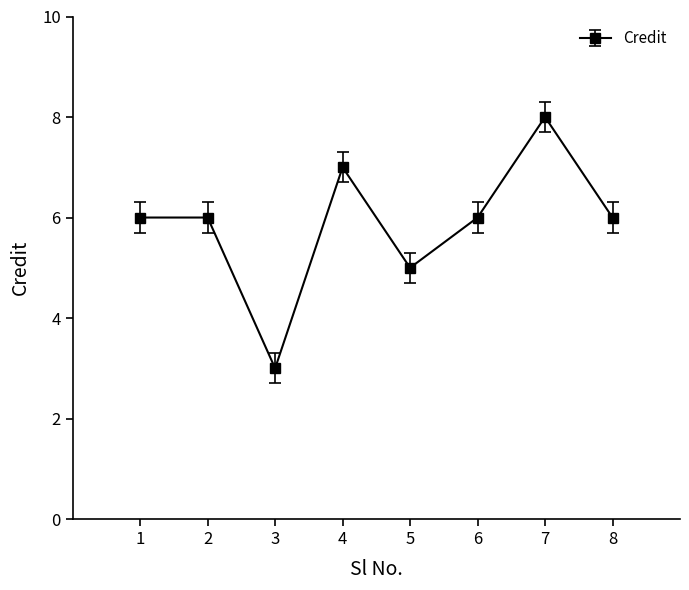

How many lines are shown in the chart?

1